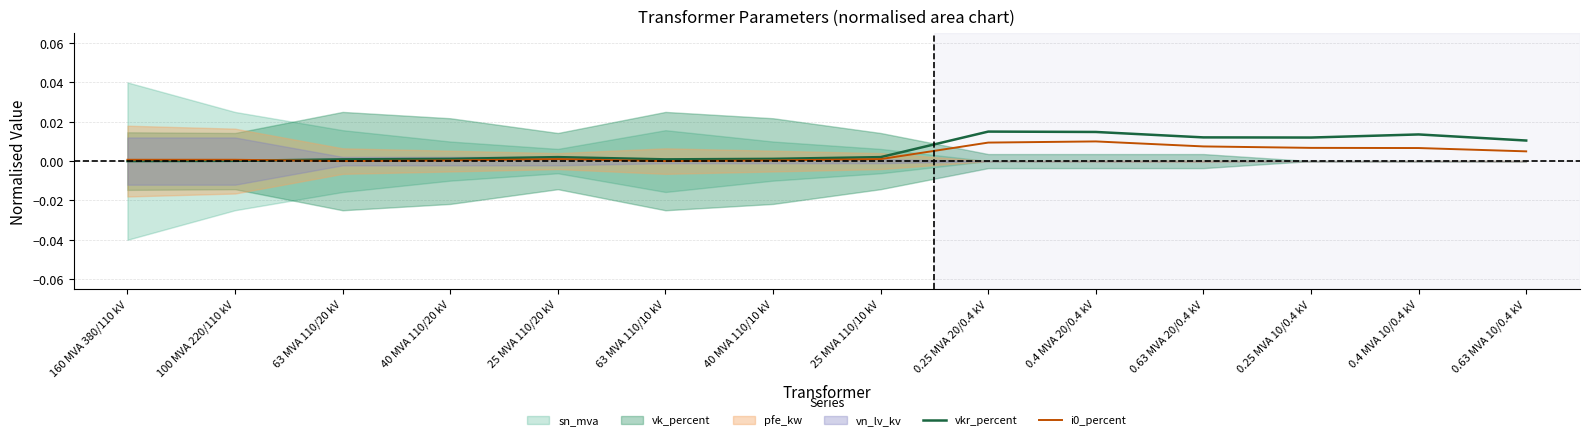

The value of vkr_percent at 63 MVA 110/20 kV is 0.0. True or false?

True